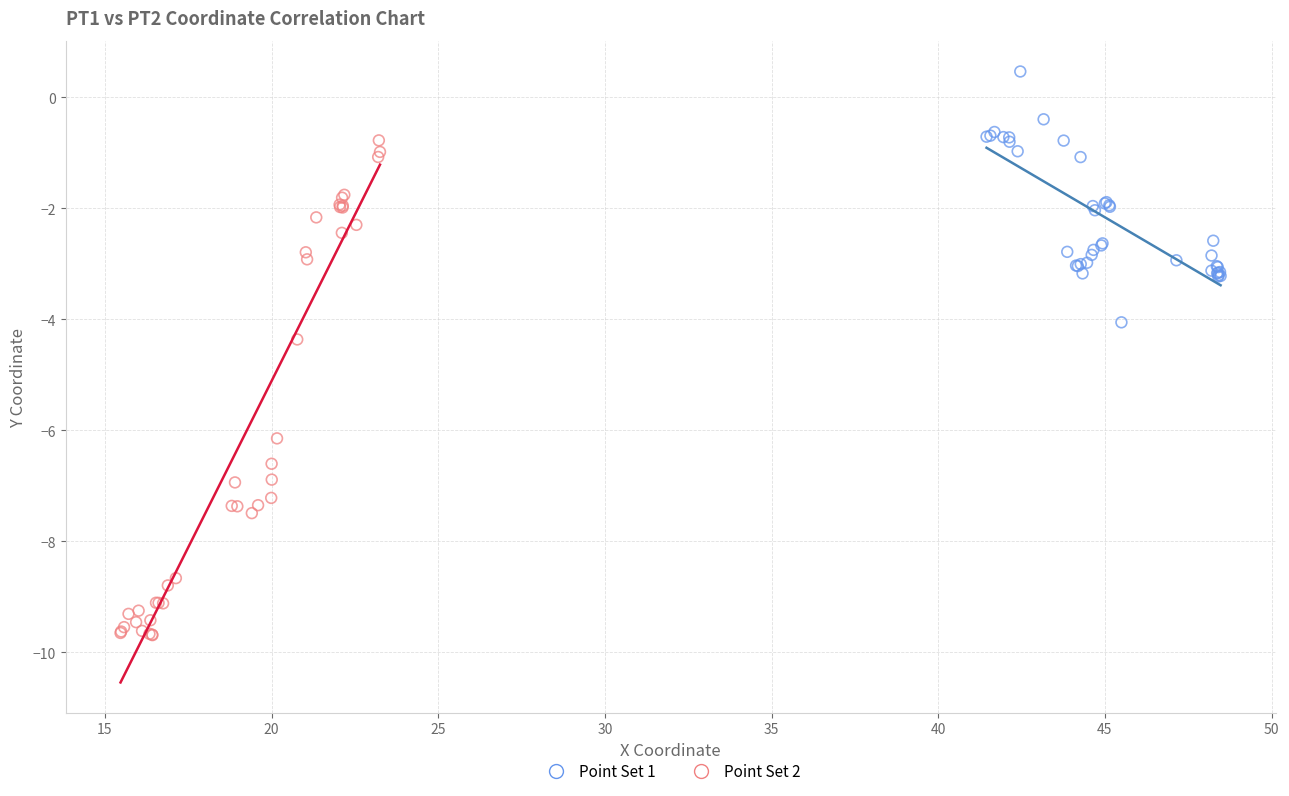

Which series reaches the minimum Y coordinate?

Point Set 2